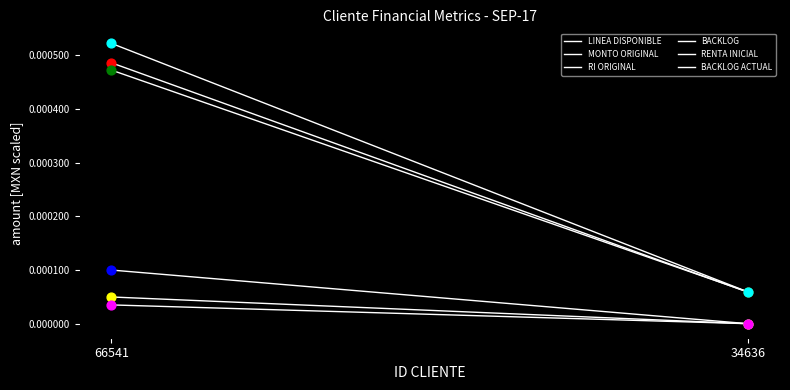

Which series contains the highest Y value?

RENTA INICIAL